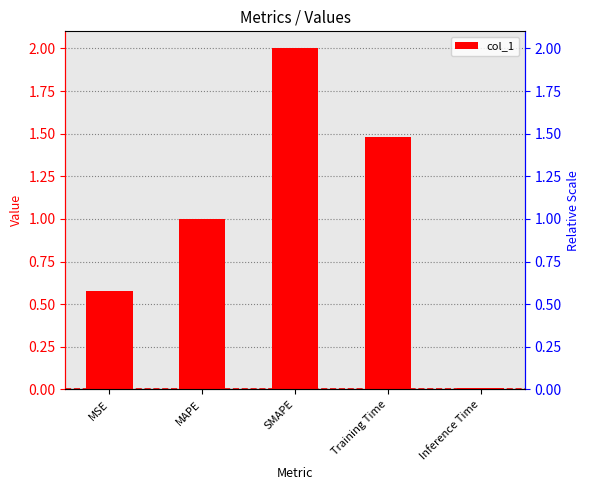

List the labels in order of value, largest first.

SMAPE, Training Time, MAPE, MSE, Inference Time